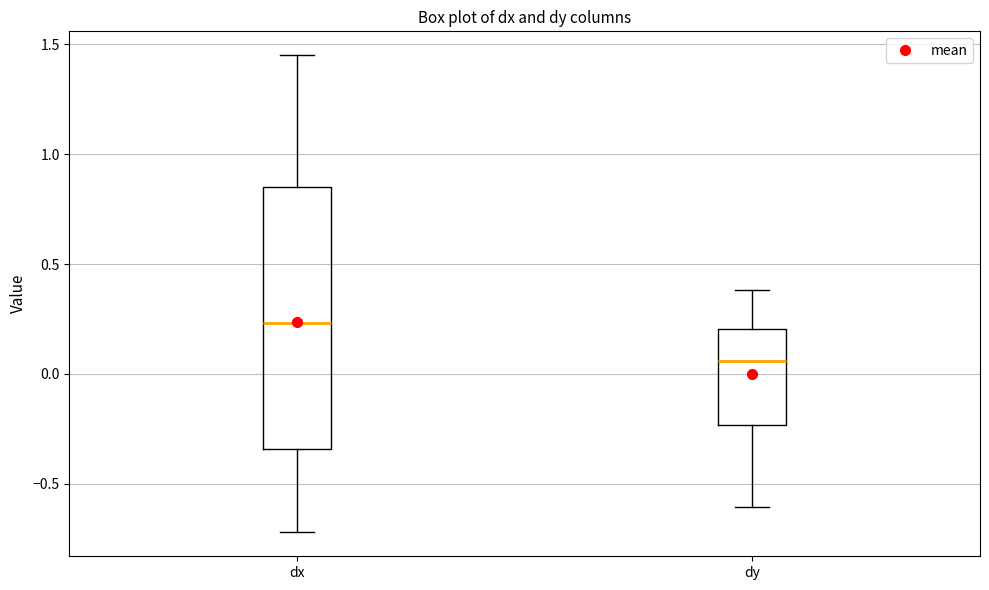

Which box has the lowest median line?

dy